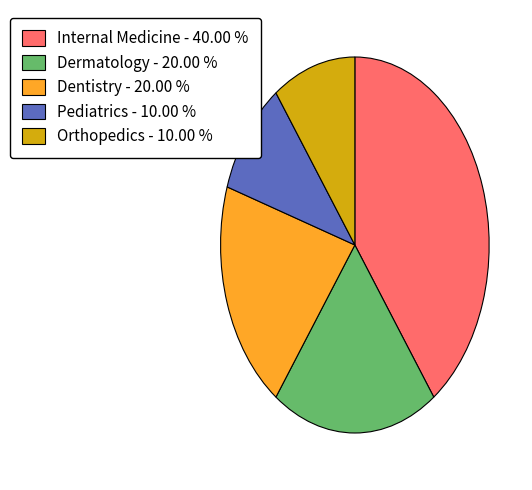

Do Dentistry - 20.00 % and Dermatology - 20.00 % together represent more than half of the pie?

No